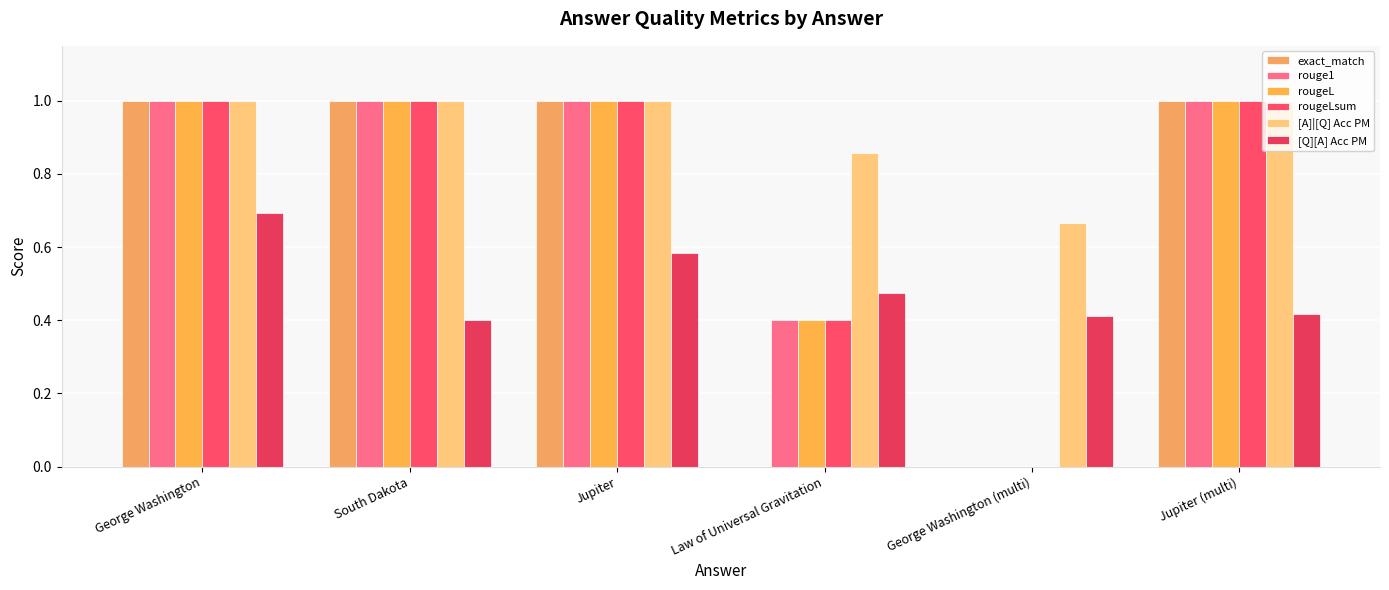

What are all the series names shown in the legend?

exact_match, rouge1, rougeL, rougeLsum, [A]|[Q] Acc PM, [Q][A] Acc PM